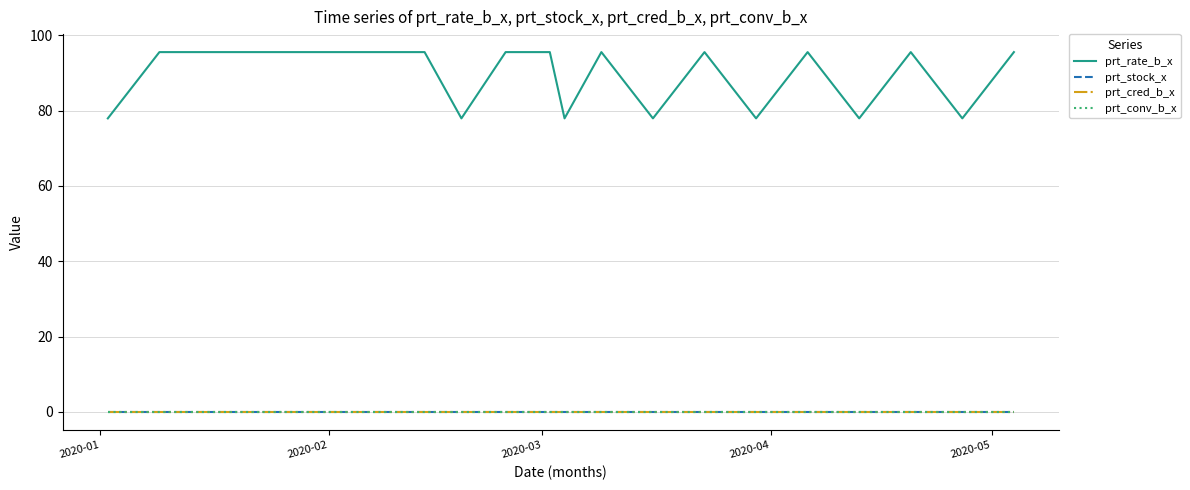

Reading right to left, transcribe all the data shown in this chart.

prt_rate_b_x: 95.5	77.9	95.5	77.9	95.5	77.9	95.5	77.9	95.5	77.9	95.5	95.5	77.9	95.5	95.5	95.5	95.5	95.5	95.5	77.9
prt_stock_x: 0.0	0.0	0.0	0.0	0.0	0.0	0.0	0.0	0.0	0.0	0.0	0.0	0.0	0.0	0.0	0.0	0.0	0.0	0.0	0.0
prt_cred_b_x: 0.0	0.0	0.0	0.0	0.0	0.0	0.0	0.0	0.0	0.0	0.0	0.0	0.0	0.0	0.0	0.0	0.0	0.0	0.0	0.0
prt_conv_b_x: 0.0	0.0	0.0	0.0	0.0	0.0	0.0	0.0	0.0	0.0	0.0	0.0	0.0	0.0	0.0	0.0	0.0	0.0	0.0	0.0